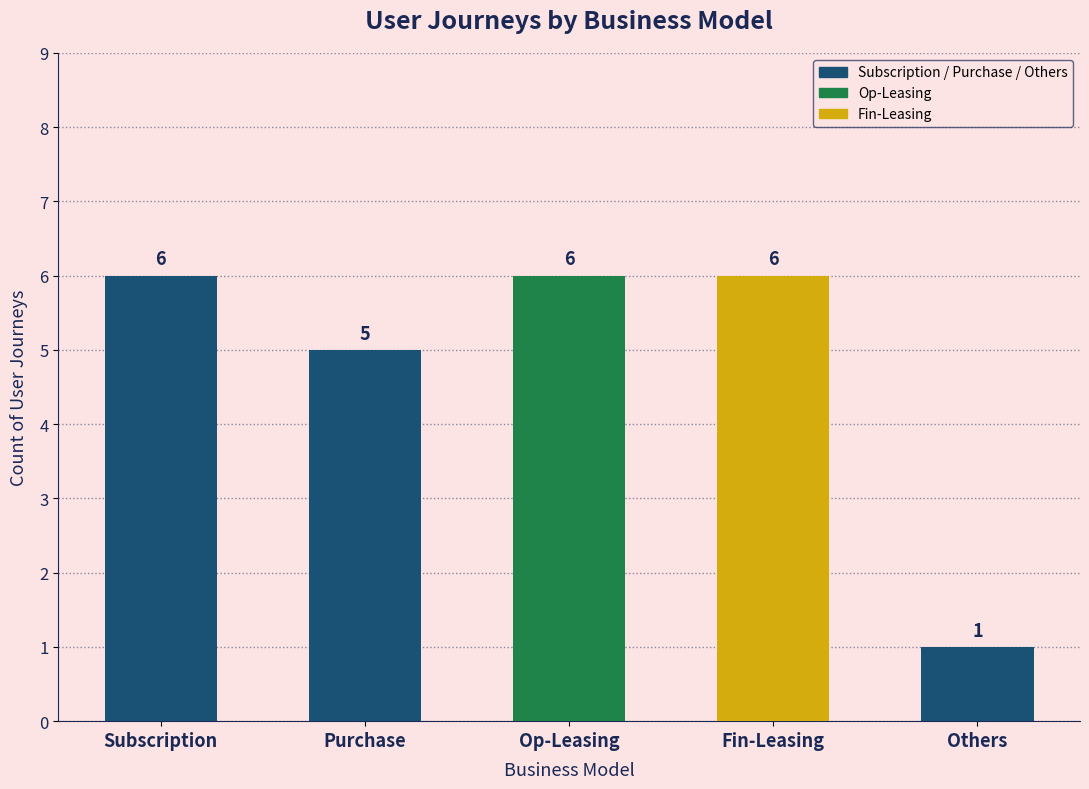

The value at Subscription is 6. True or false?

True